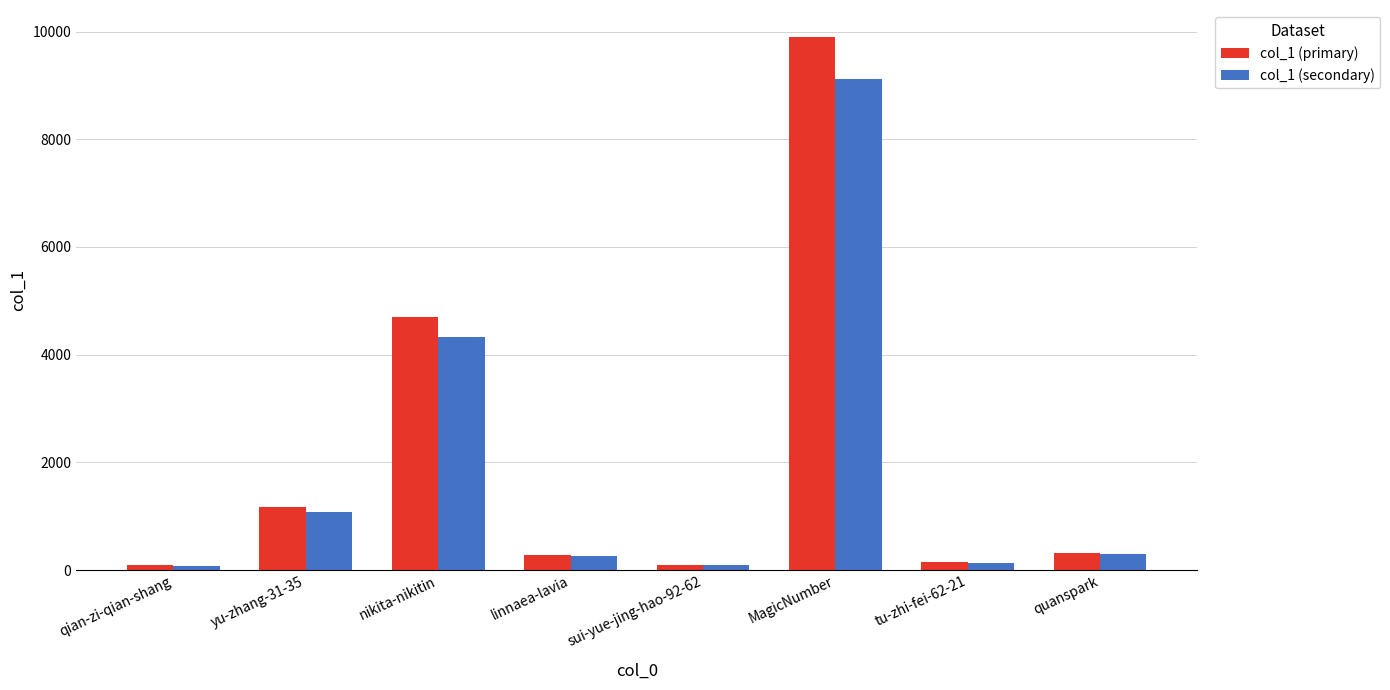

At which label is col_1 (secondary) closest to 4596?

nikita-nikitin